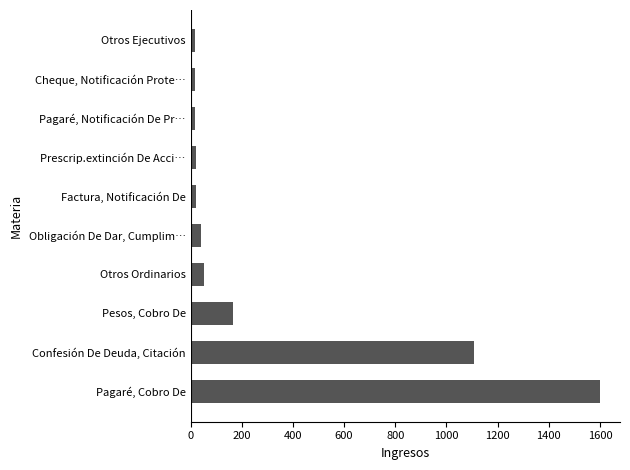

What is the difference between the maximum and minimum values?

1582